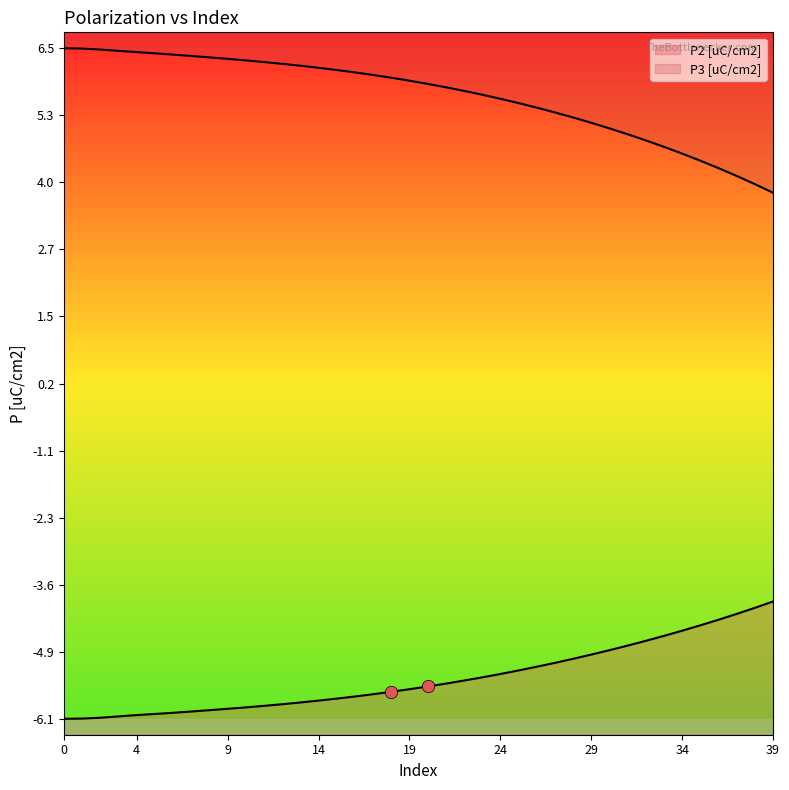

Which series has the widest spread of Y values?

P3 [uC/cm2]